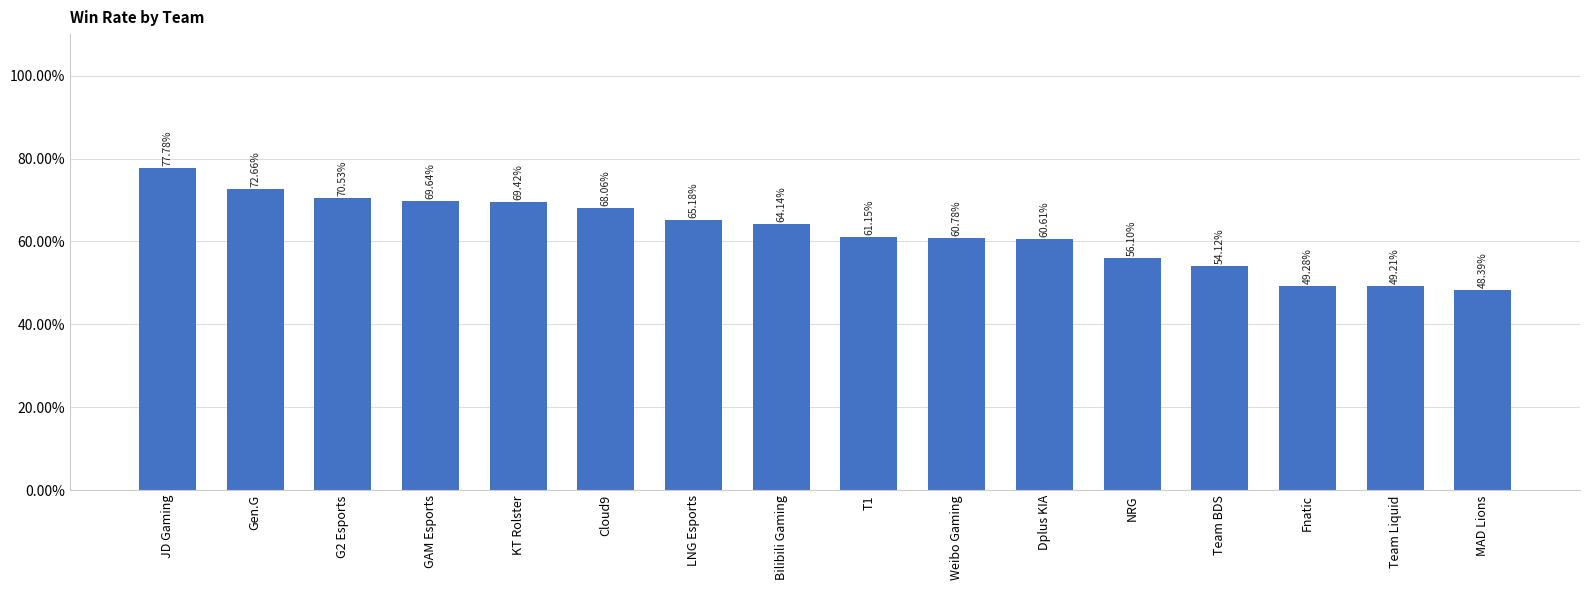

What is the label of the 9th bar from the left?

T1